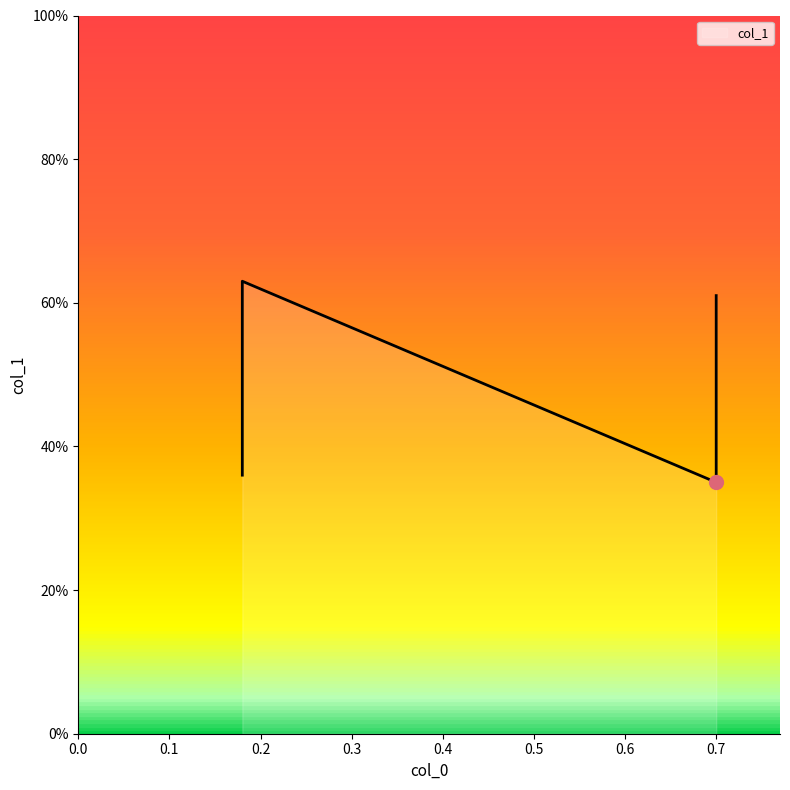

The chart shows a value of 0.6 at 0.7. True or false?

True